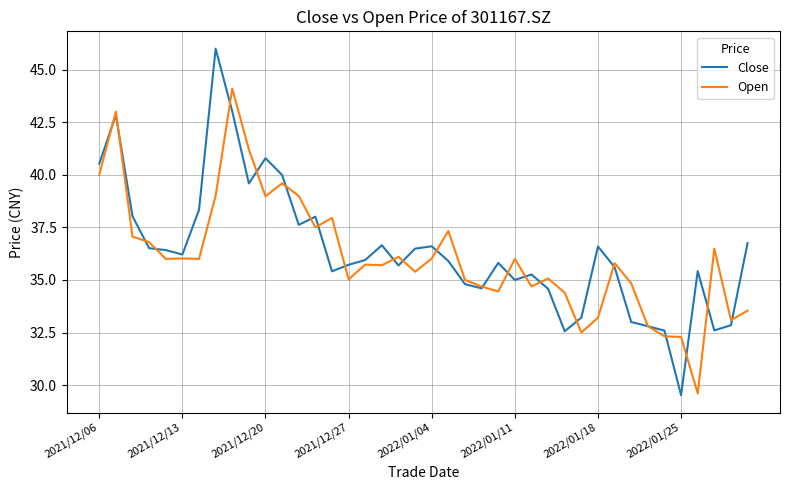

Rank the series by their maximum value, from lowest to highest.

Open, Close